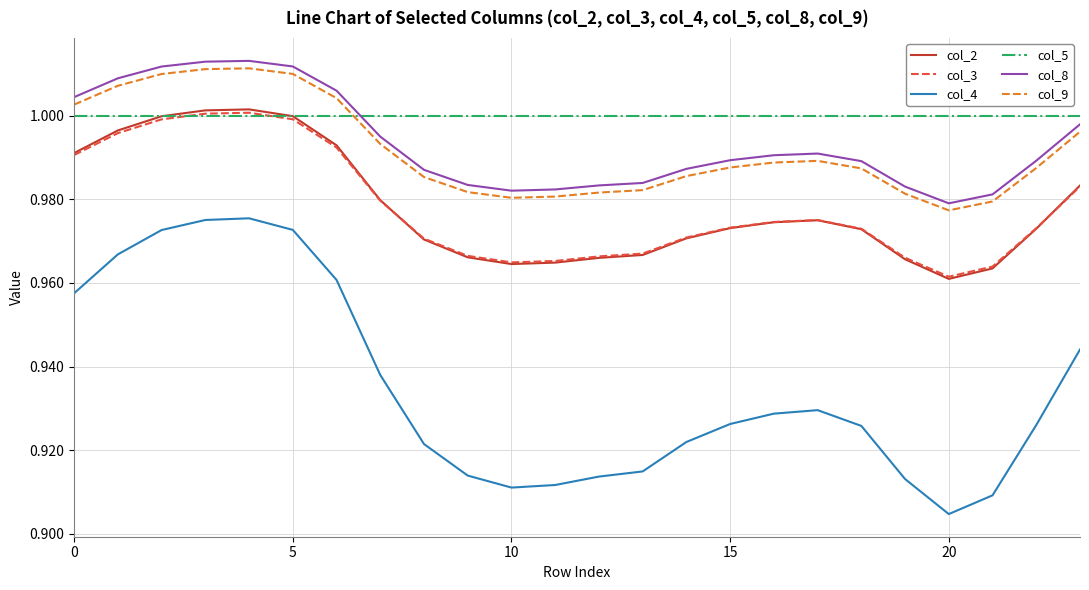

At how many categories does at least one series exceed 0?

24